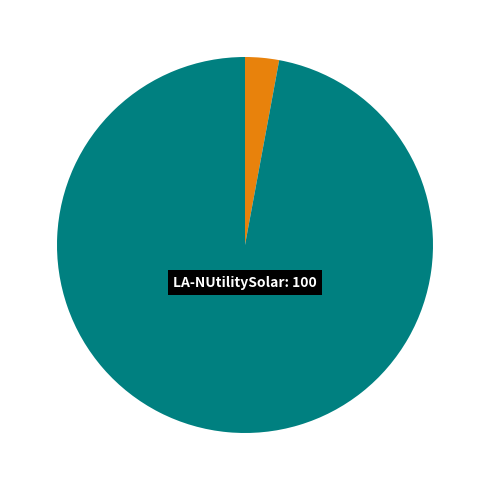

Is there any slice that represents more than half of the pie?

Yes